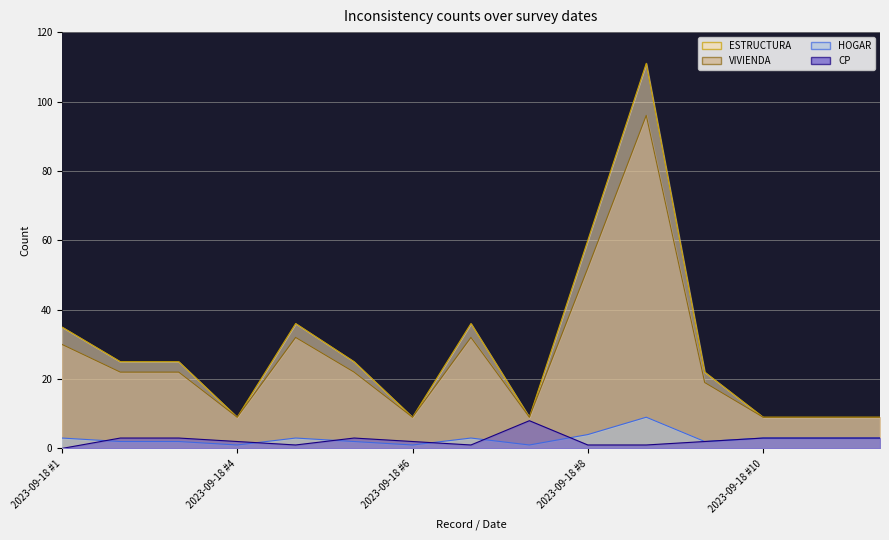

Rank the series by their maximum value, from lowest to highest.

CP (line), HOGAR (line), VIVIENDA (line), ESTRUCTURA (line)